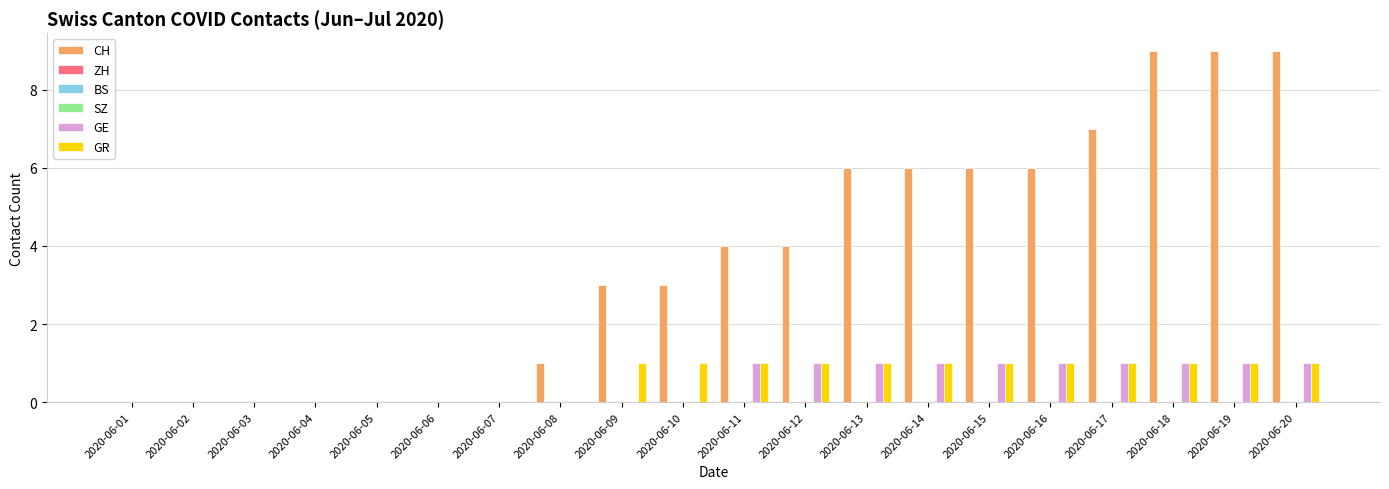

How many groups of bars are there?

20